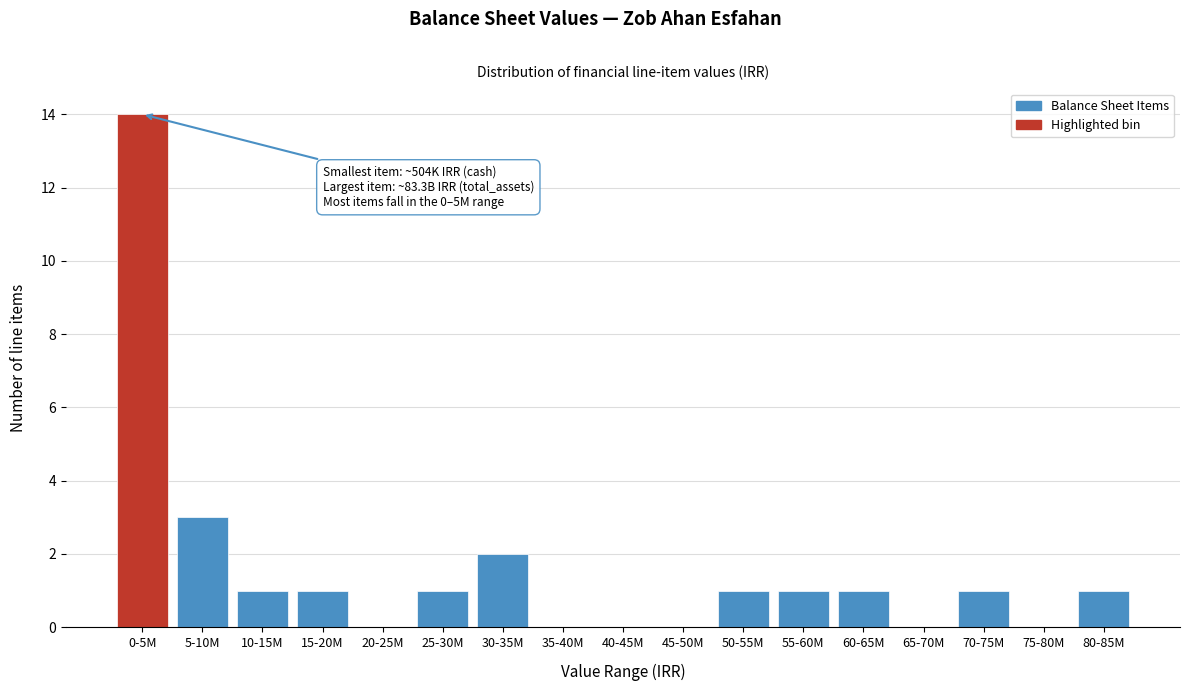

Reading left to right, what are all the values shown in this chart?

0-5M=14	5-10M=3	10-15M=1	15-20M=1	20-25M=0	25-30M=1	30-35M=2	35-40M=0	40-45M=0	45-50M=0	50-55M=1	55-60M=1	60-65M=1	65-70M=0	70-75M=1	75-80M=0	80-85M=1